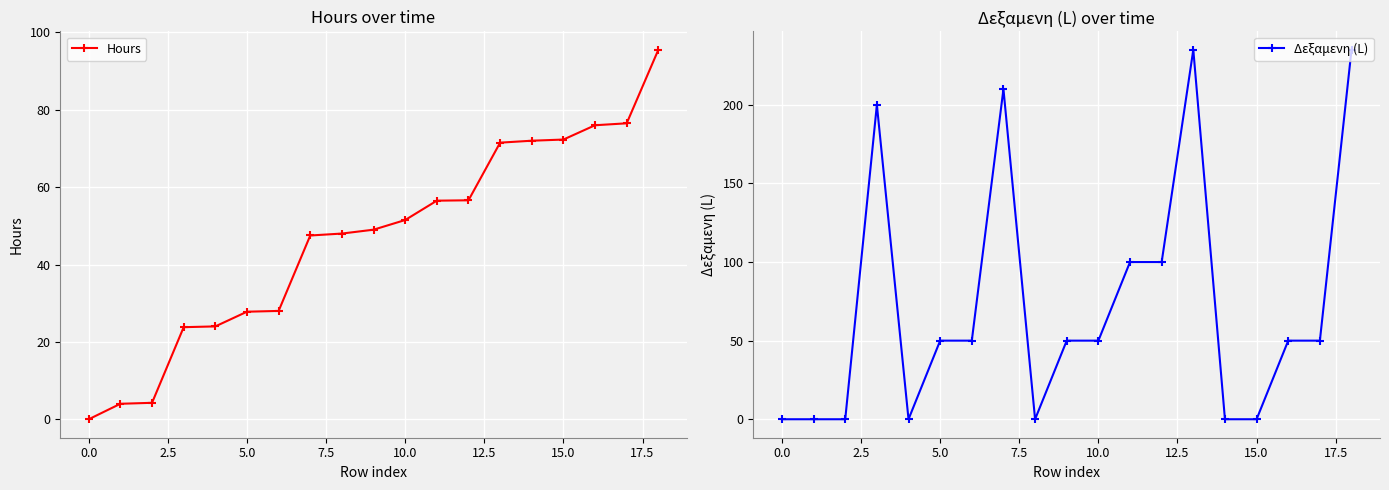

True or false: Hours has more than 0 points higher than both neighbors.

False